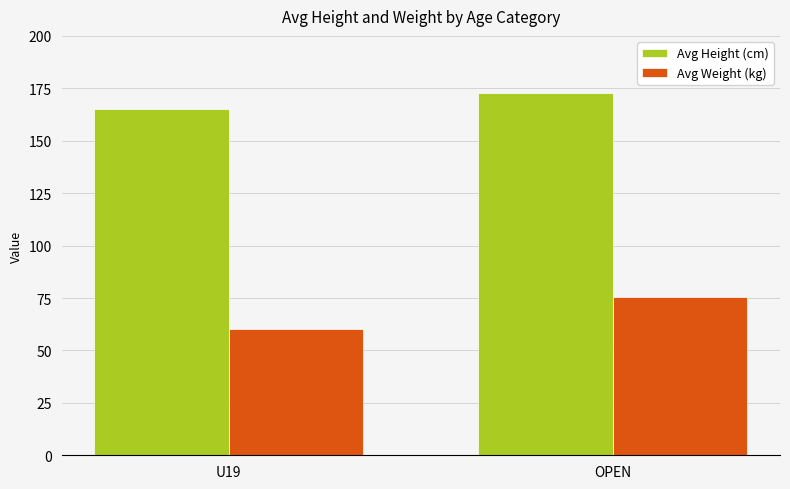

Which series changed the most between U19 and OPEN?

Avg Weight (kg)